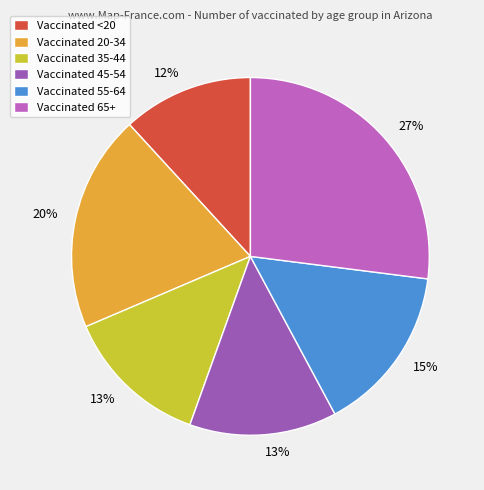

How many segments does this pie chart have?

6